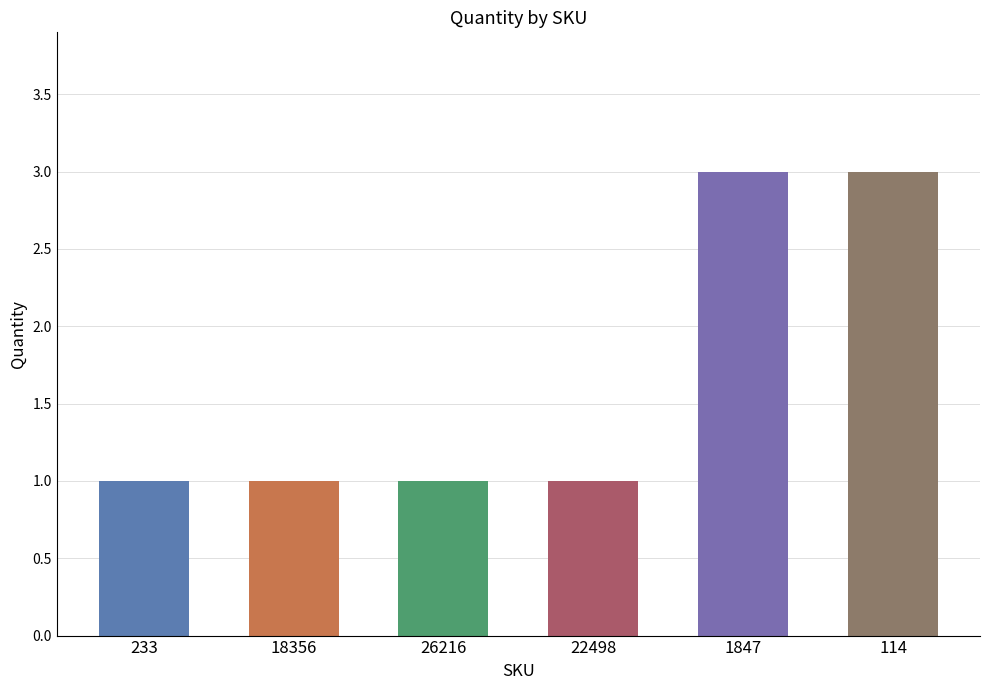

True or false: the data shows 3 at 114.

True